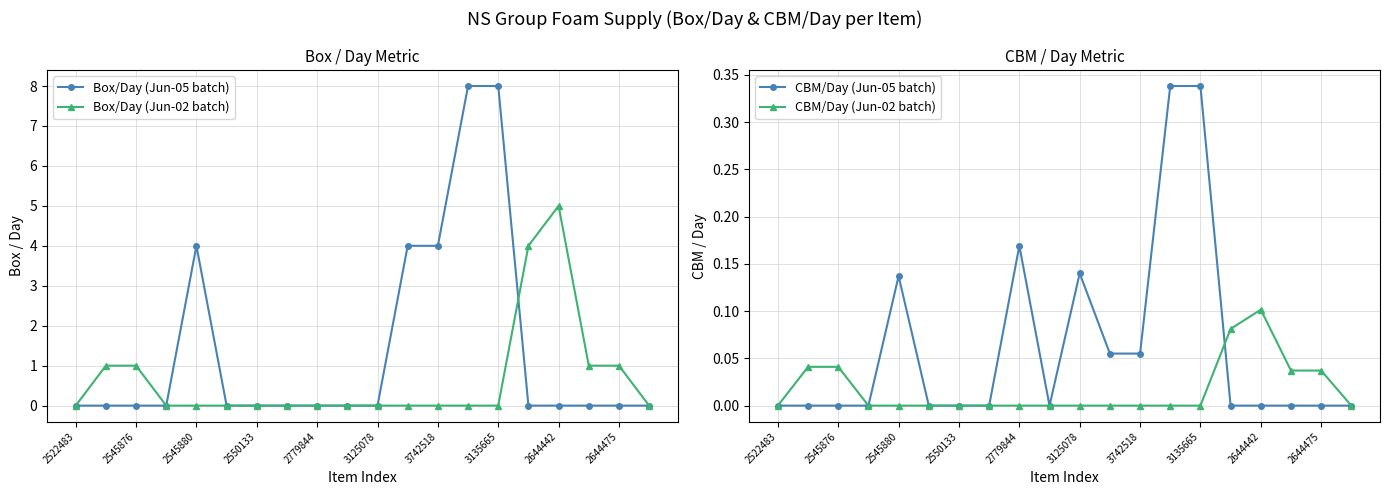

Which category has the lowest value across all series?

2522483